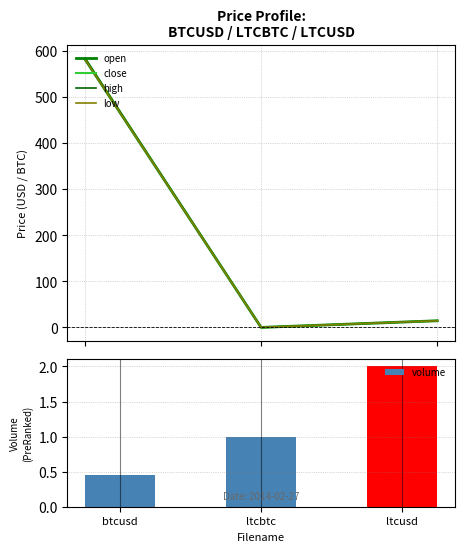

What is the average value of the low series?

198.8